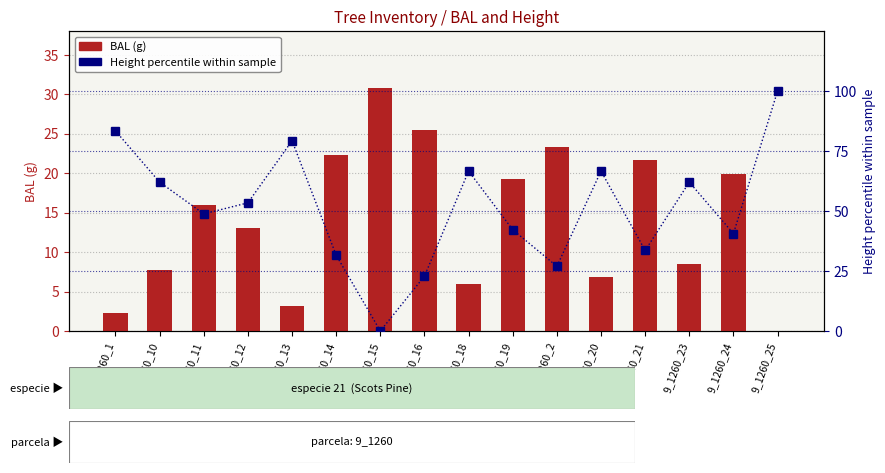

Between 9_1260_11 and 9_1260_20, which series saw the biggest shift?

Height percentile